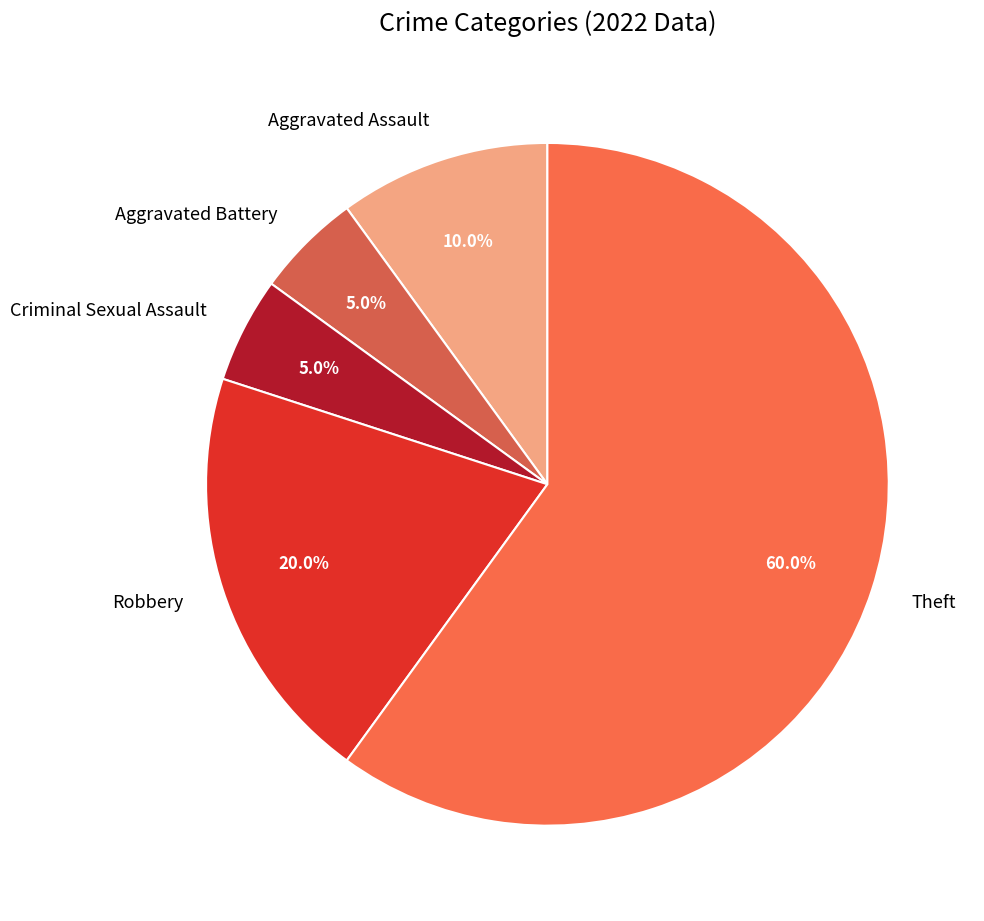

To the nearest percent, what is the difference between the largest and smallest slice percentages?

55%